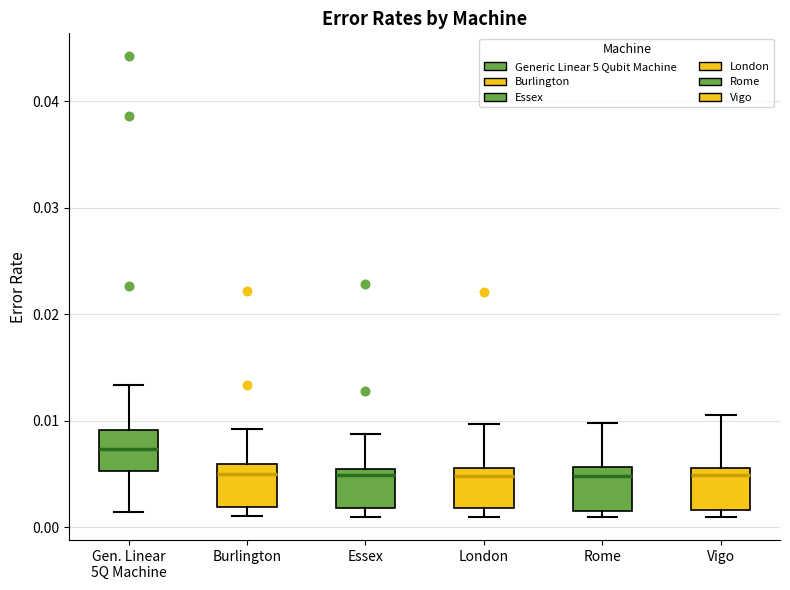

Reading left to right, transcribe this box plot: for each box, give where its median line is, the range the box spans, and where its two whiskers end, as read against the y-axis. The values are not printed on the chart, so give them approximately, as read against the axis.

Gen. Linear 5Q Machine: median 0.007, box 0.005 to 0.009, whiskers 0.001 to 0.013
Burlington: median 0.005, box 0.002 to 0.006, whiskers 0.001 to 0.009
Essex: median 0.005 (just below the box's upper edge), box 0.002 to 0.005, whiskers 0.001 to 0.009
London: median 0.005, box 0.002 to 0.006, whiskers 0.001 to 0.010
Rome: median 0.005, box 0.001 to 0.006, whiskers 0.001 (just below the box's lower edge) to 0.010
Vigo: median 0.005, box 0.002 to 0.006, whiskers 0.001 to 0.010